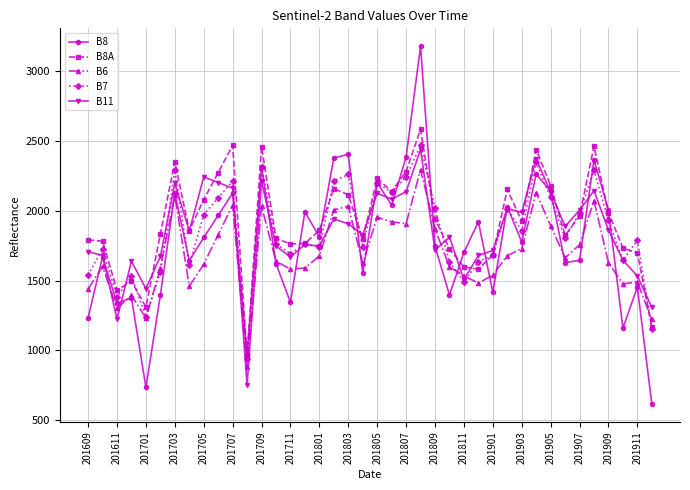

True or false: B8A and B8 intersect in this chart.

True